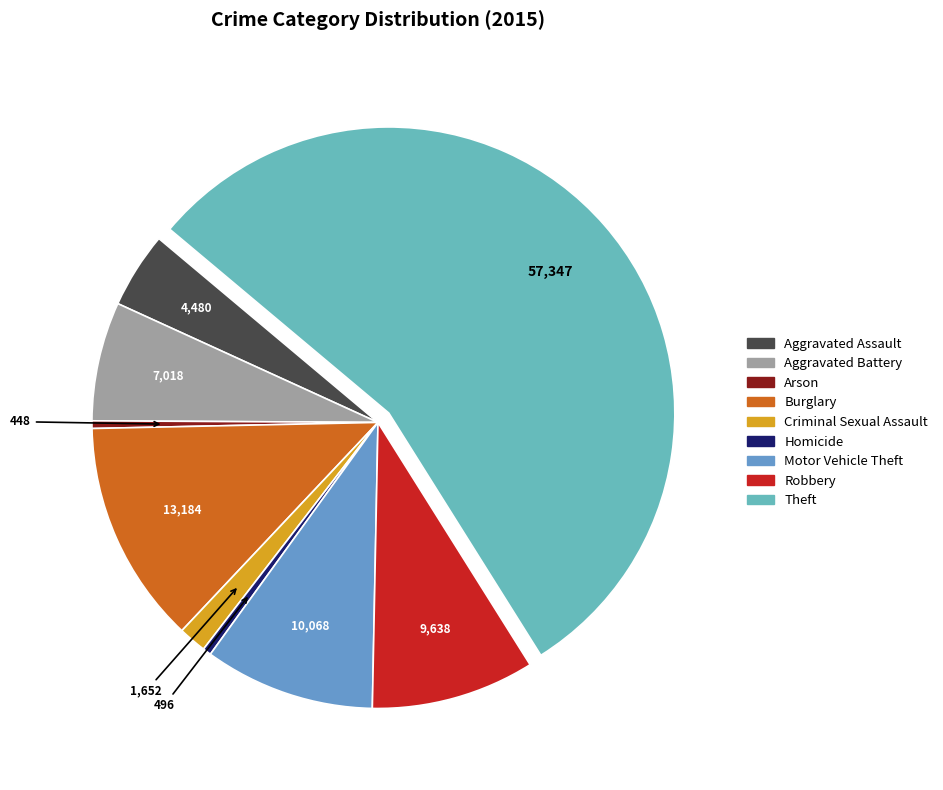

To the nearest percent, what is the average slice percentage?

11%